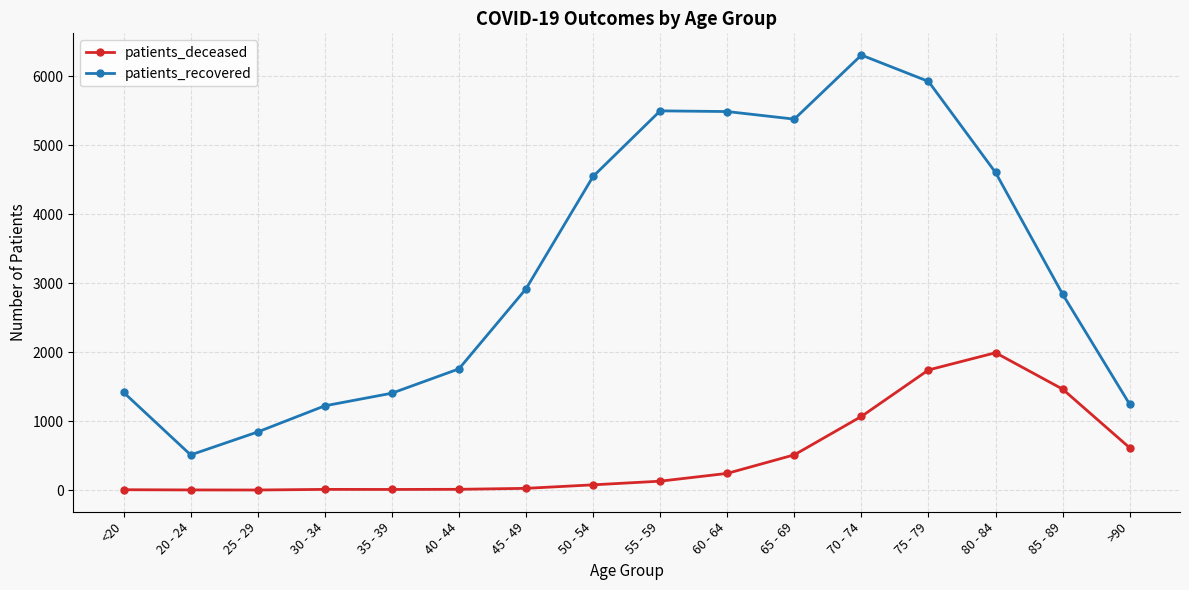

What is the difference between the maximum and minimum values in the patients_deceased series?

1991